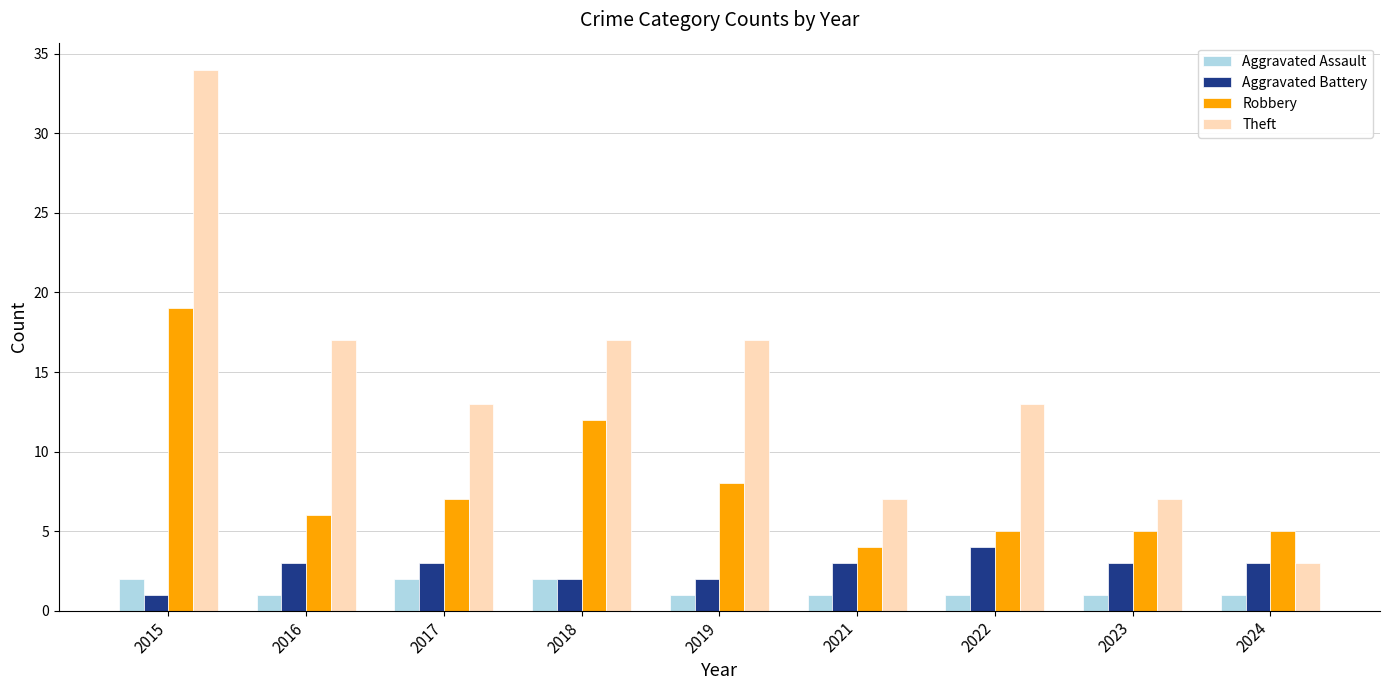

List the series in order of their peak value, highest first.

Theft, Robbery, Aggravated Battery, Aggravated Assault